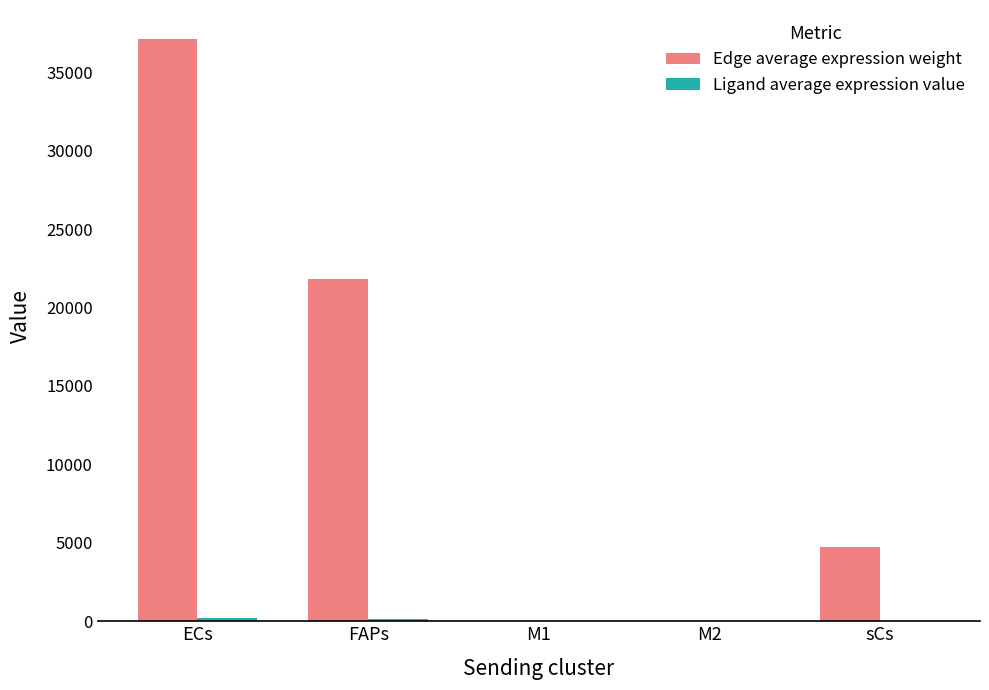

What is the sum of the Edge average expression weight values at M1 and ECs?

37130.1